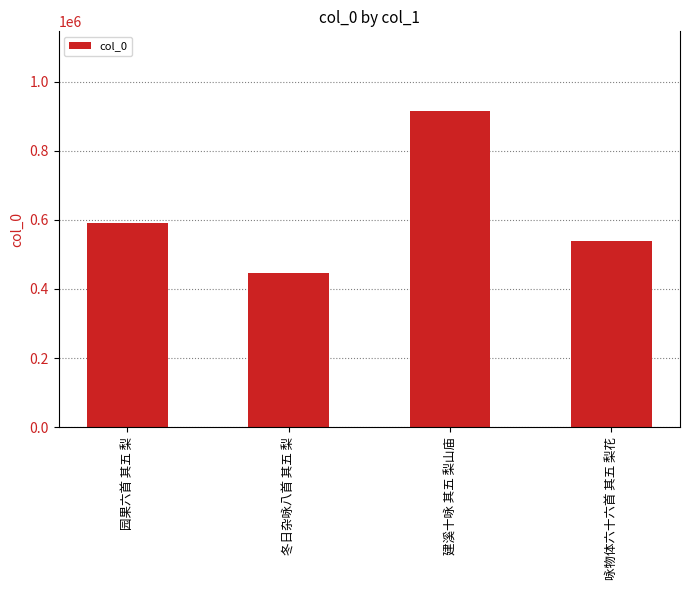

List the labels in order of value, largest first.

建溪十咏 其五 梨山庙, 园果六首 其五 梨, 咏物体六十六首 其五 梨花, 冬日杂咏八首 其五 梨